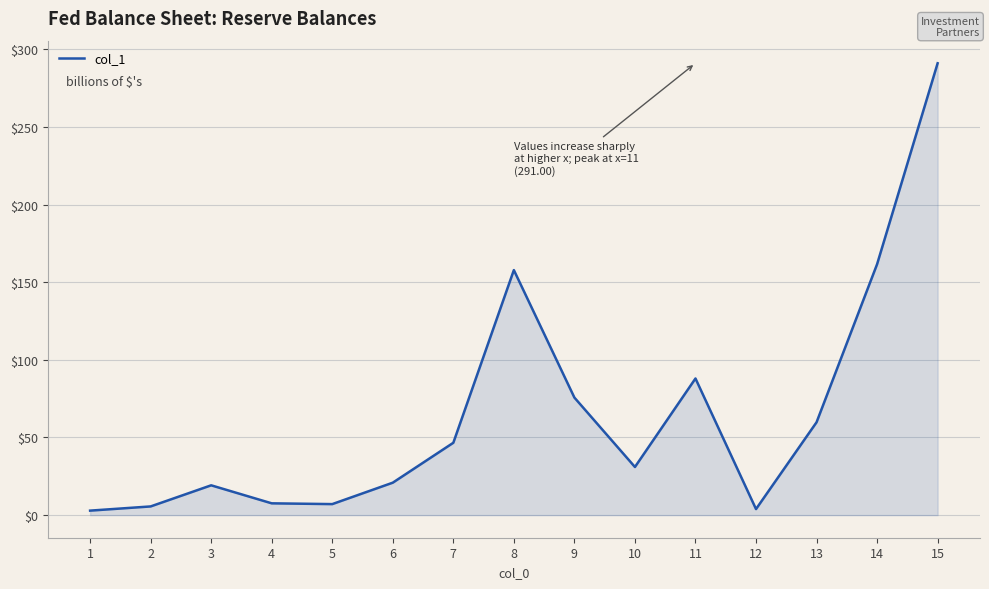

Where is the first local maximum?

3